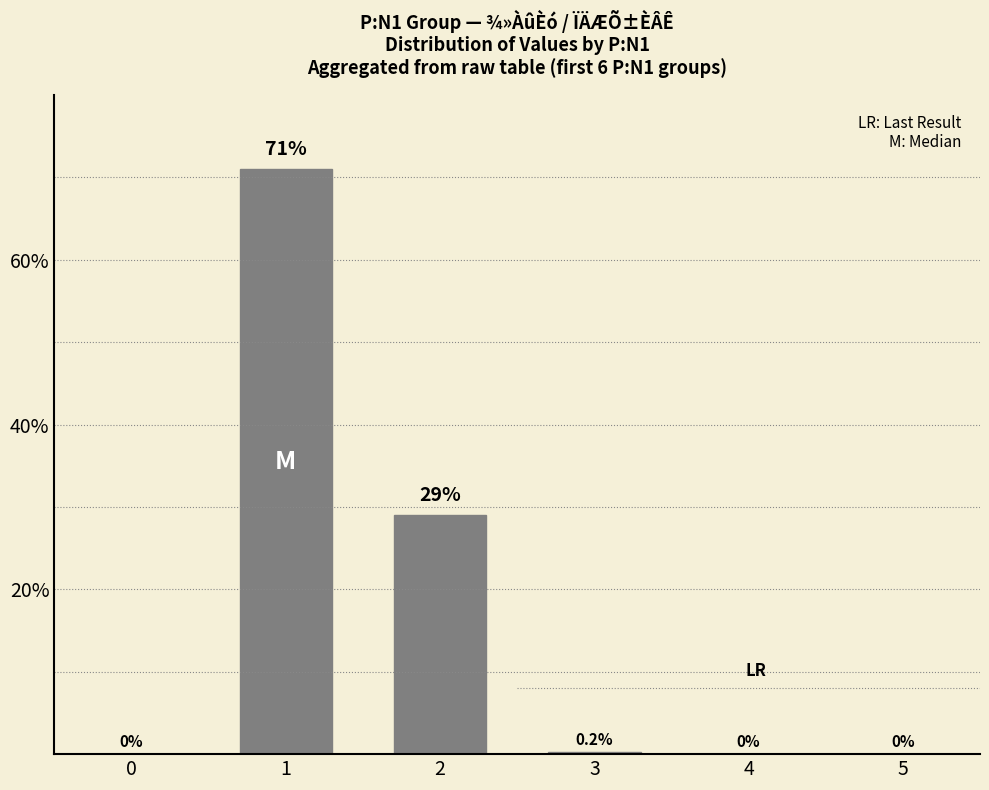

At which label is the value closest to 35?

2